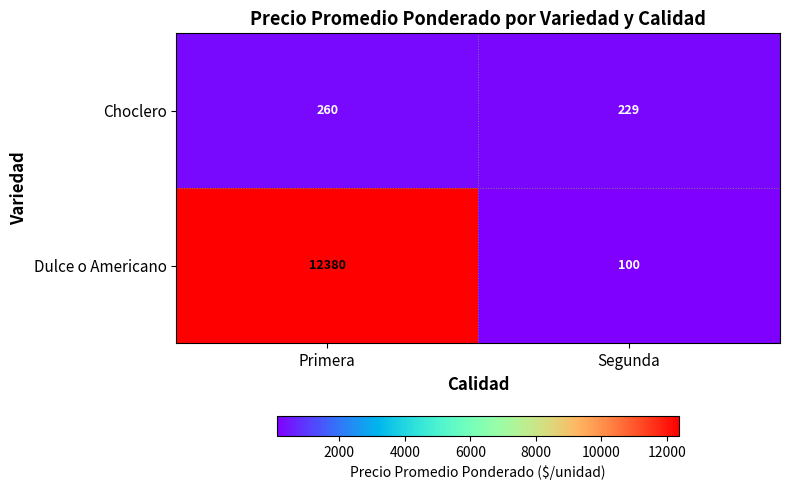

What is the maximum value shown in the chart?

12380